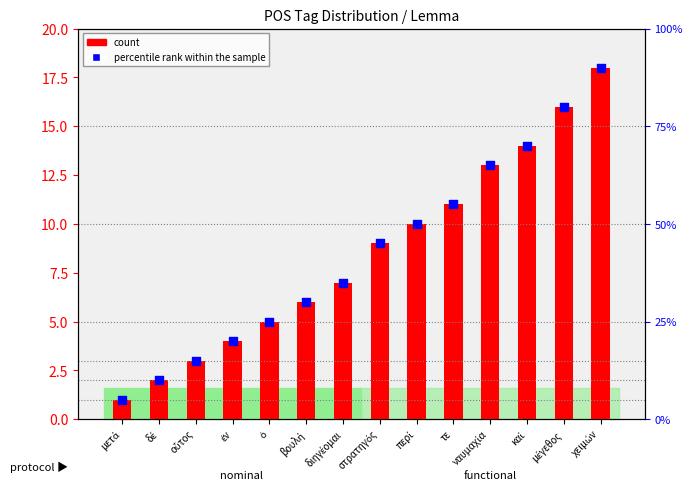

Which series has the largest total across all categories?

percentile rank within the sample